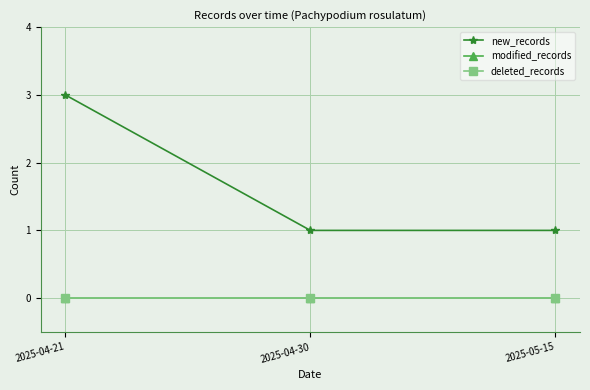

Is this an area chart (filled region under the line)?

No